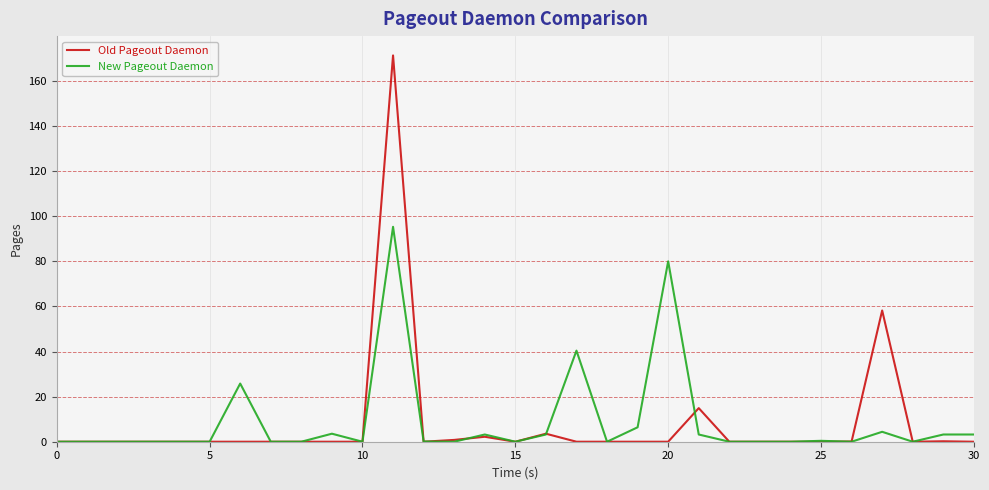

What is the greatest value displayed?

171.3